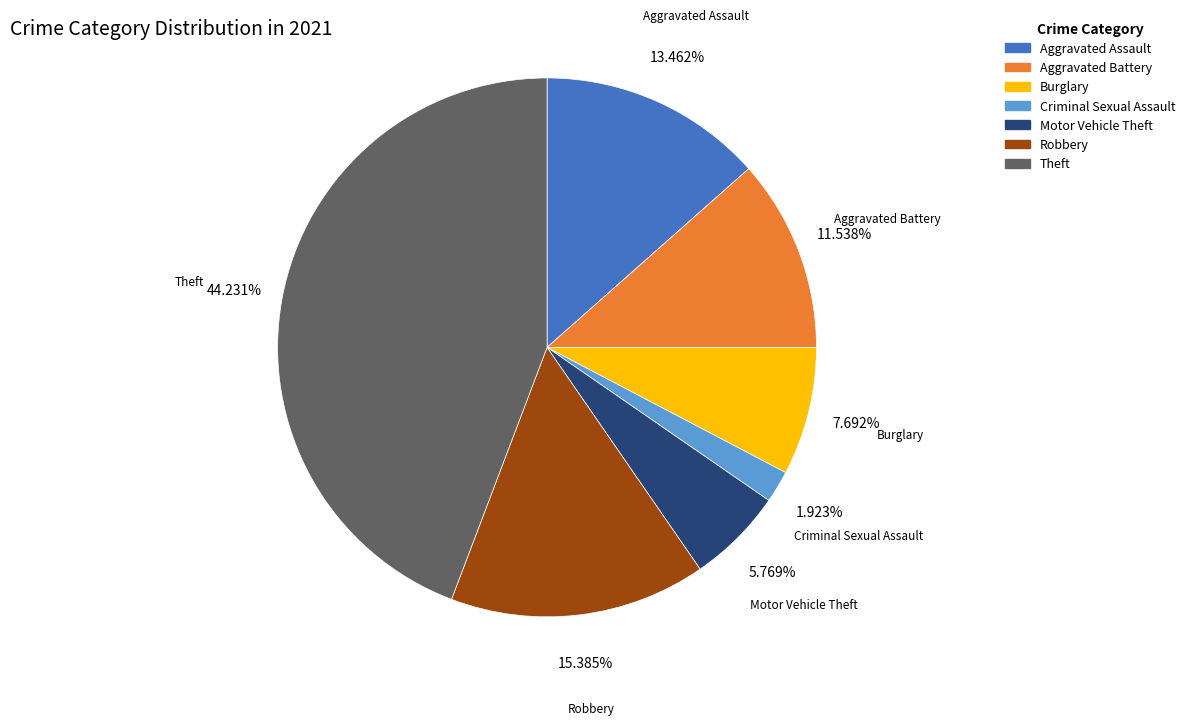

Is there any slice that represents more than half of the pie?

No